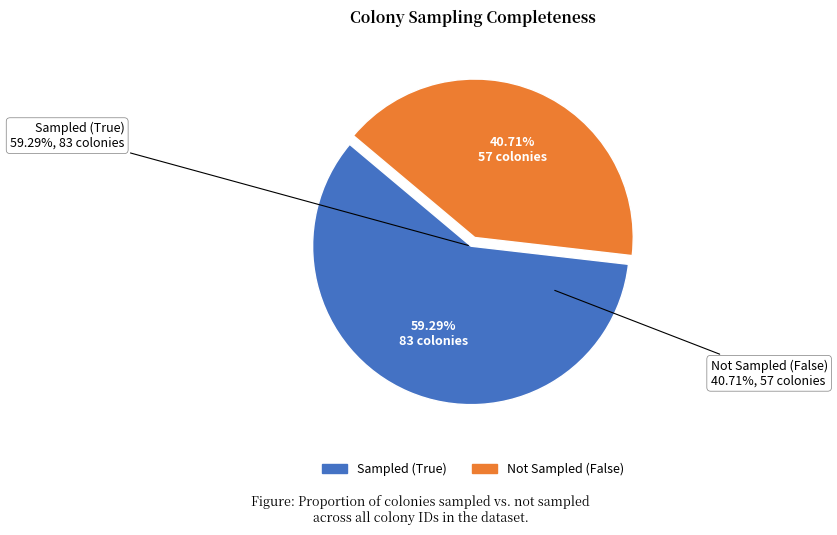

To the nearest percent, what is the difference between the Not Sampled (False) and Sampled (True) slice percentages?

19%